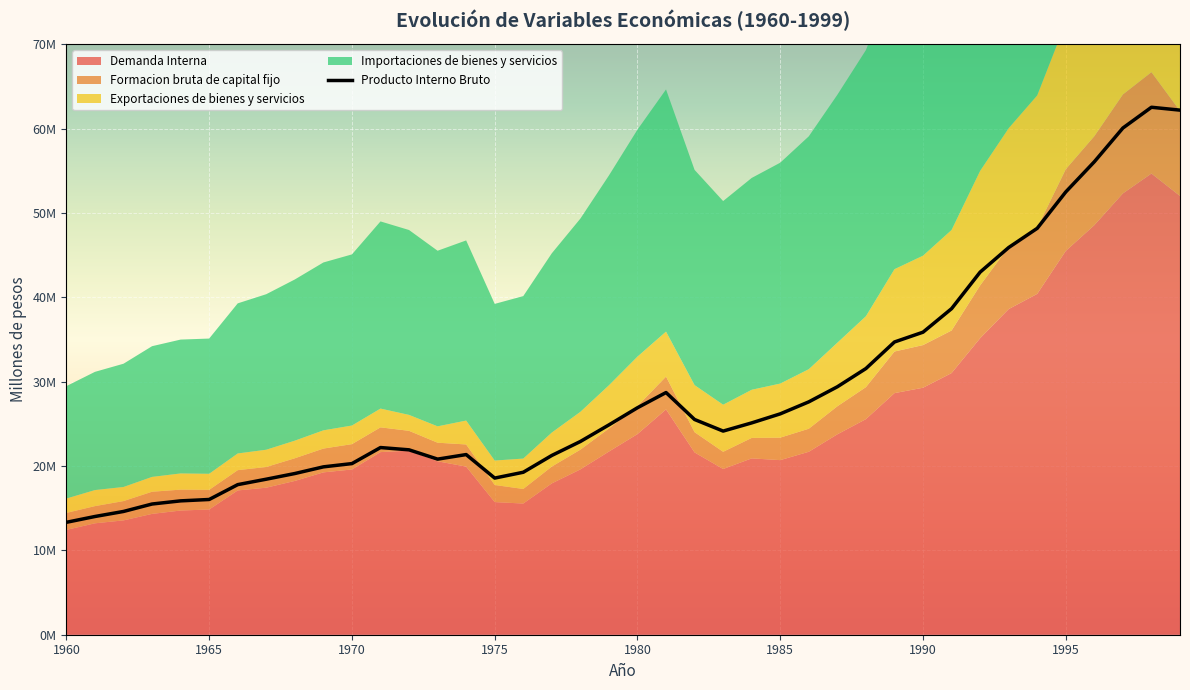

At which label is Exportaciones de bienes y servicios closest to 12960490?

1992